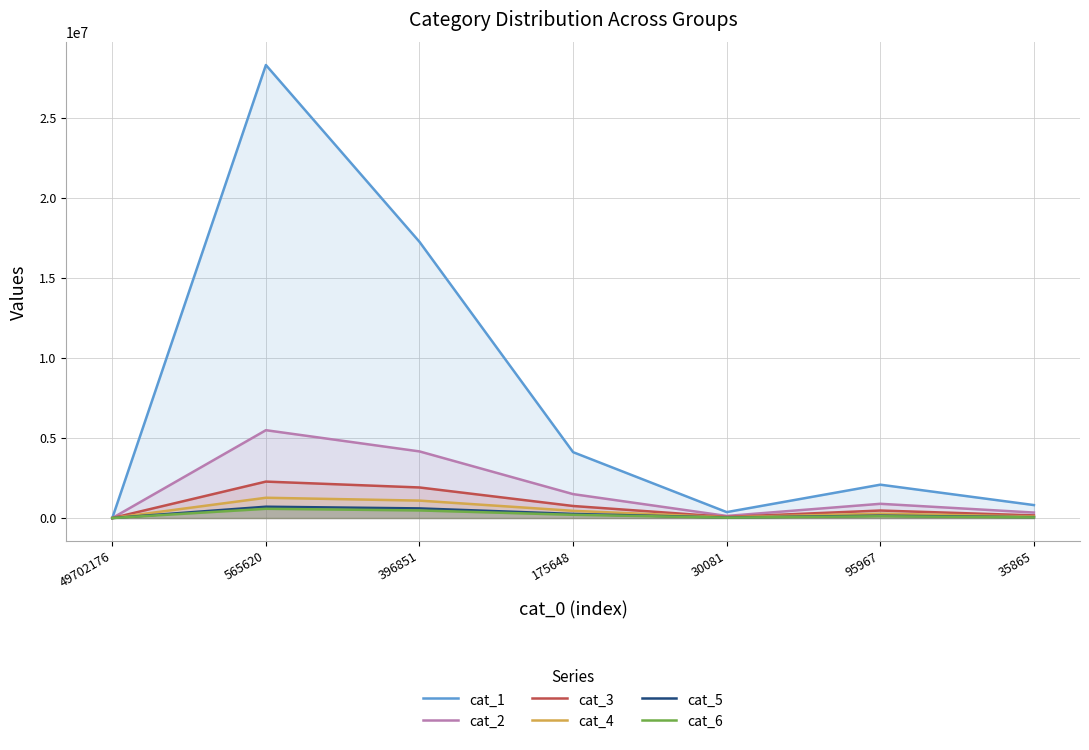

Rank the categories by cat_5 value from highest to lowest.

565620, 396851, 175648, 95967, 35865, 30081, 49702176